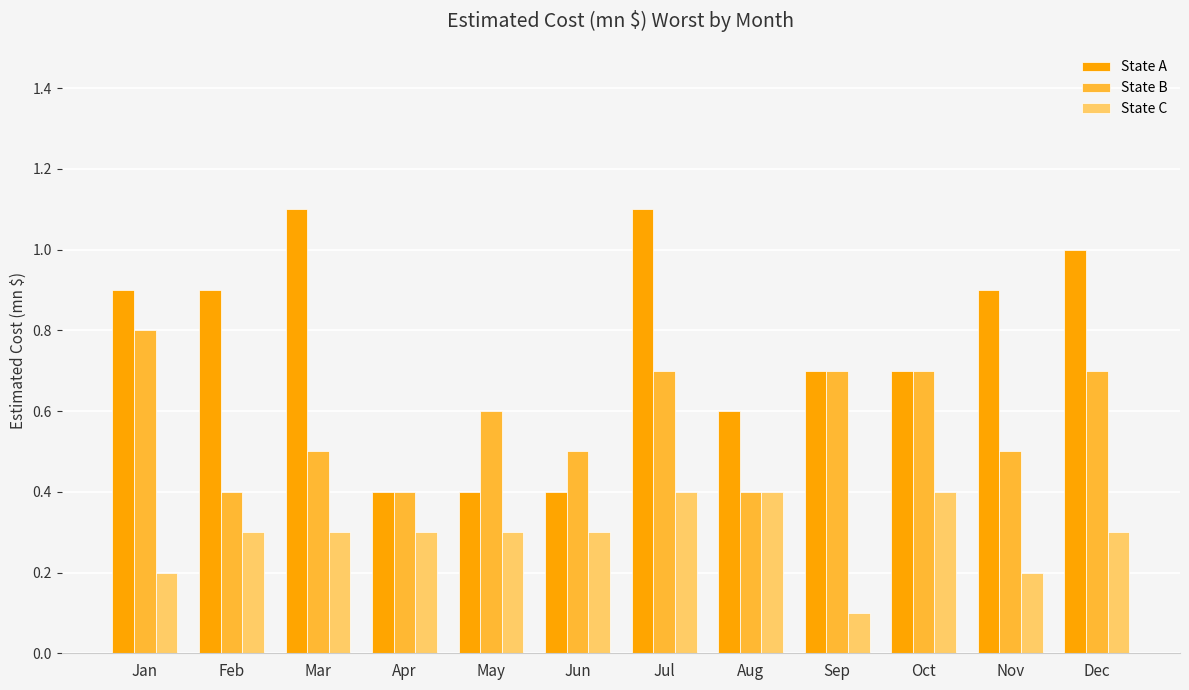

How many groups of bars are there?

12